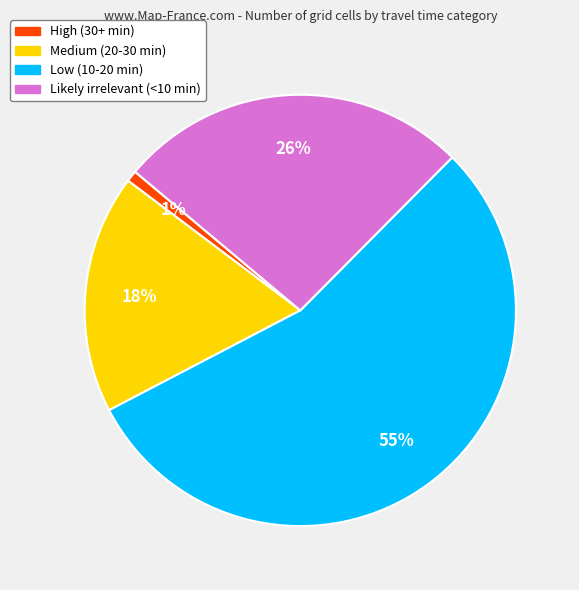

True or false: Likely irrelevant (<10 min) accounts for 26% of the total.

True